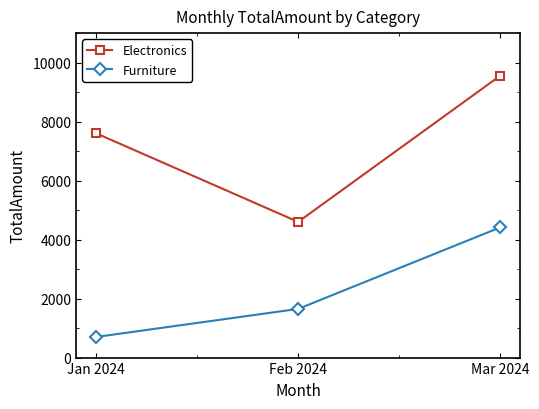

What is the label of the 2nd point from the right?

Feb 2024